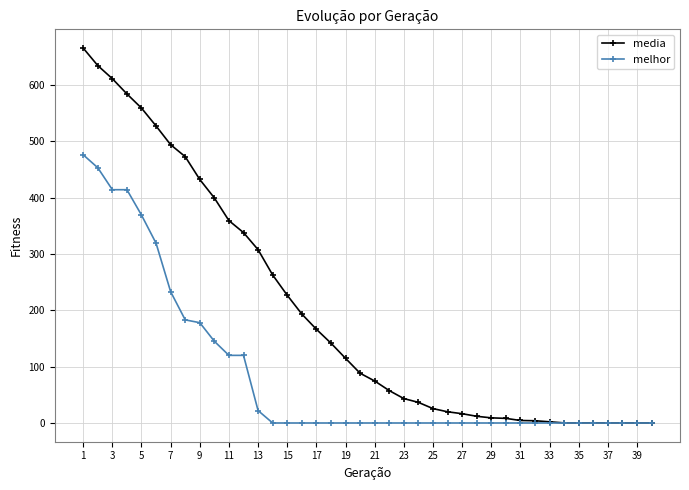

What is the value of the melhor point at the 24th from the left?

0.0